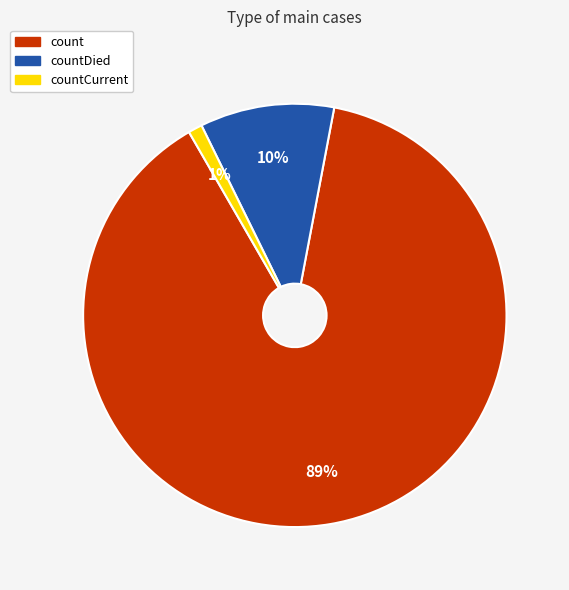

The countDied slice represents 17% of the pie. True or false?

False